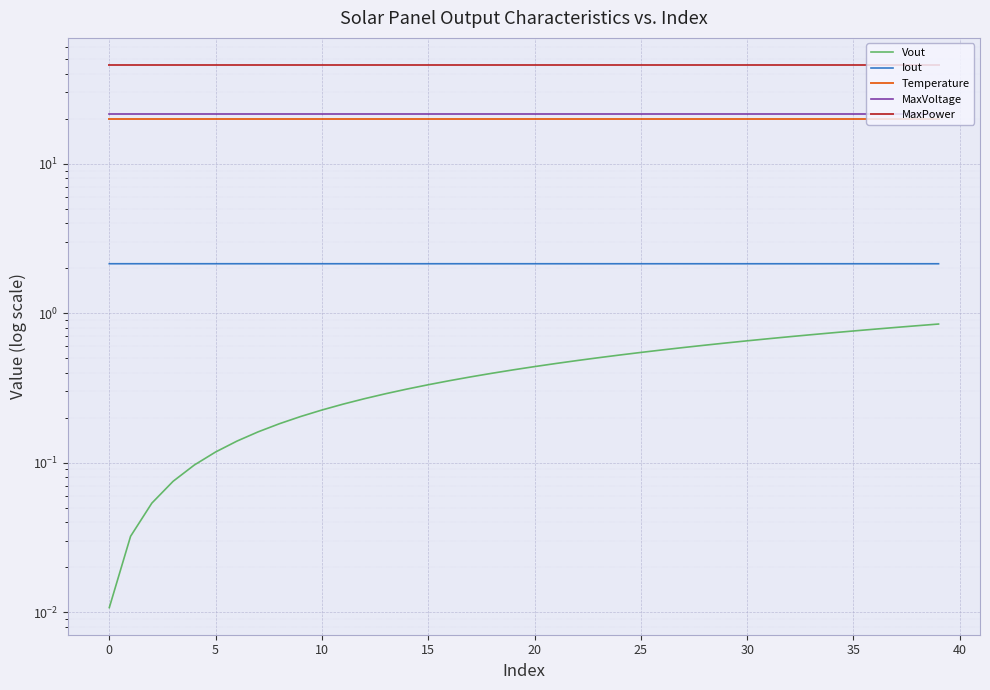

Which series has the largest total across all categories?

MaxPower